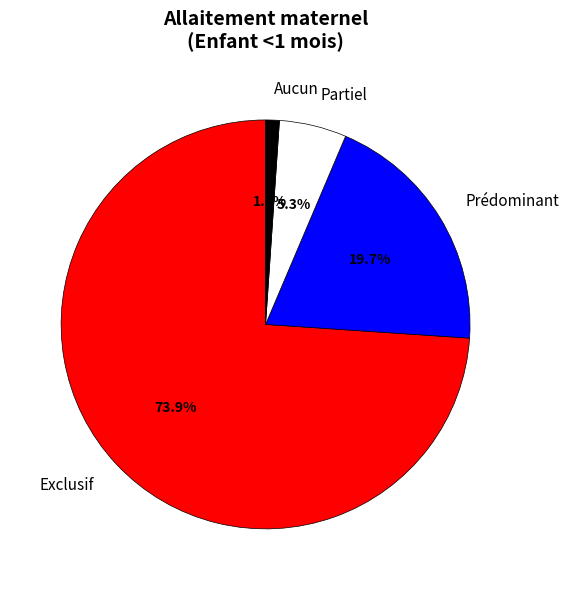

How much of the chart is everything except Exclusif?

26.1%